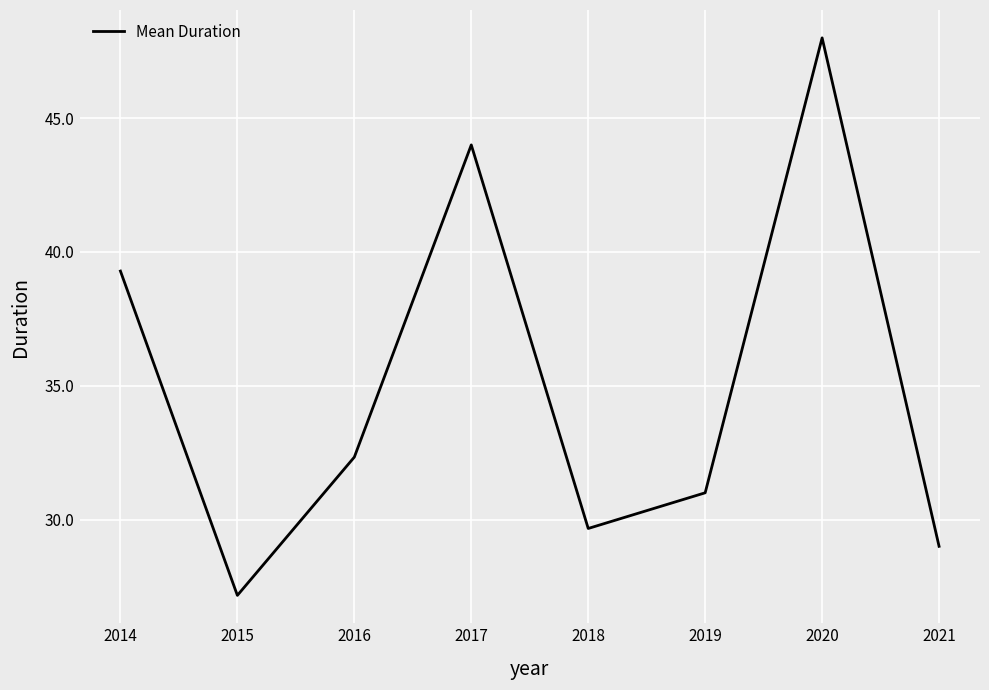

What is the maximum value shown in the chart?

48.0